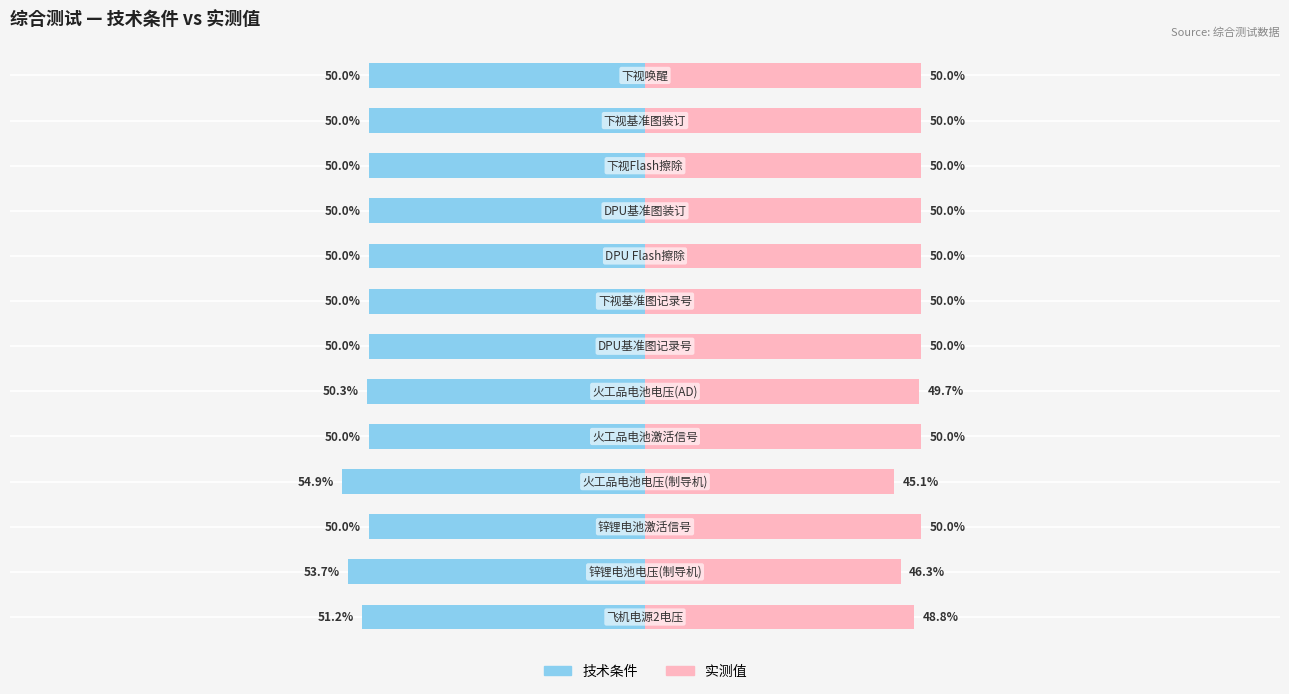

Which series has the widest spread of values?

技术条件